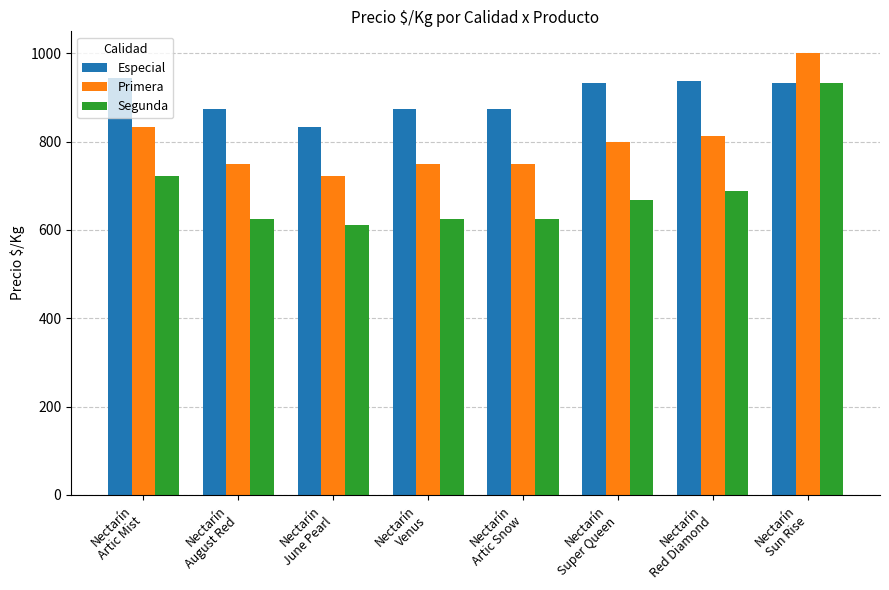

What is the spread (max minus min) of values at Nectarín
August Red?

250